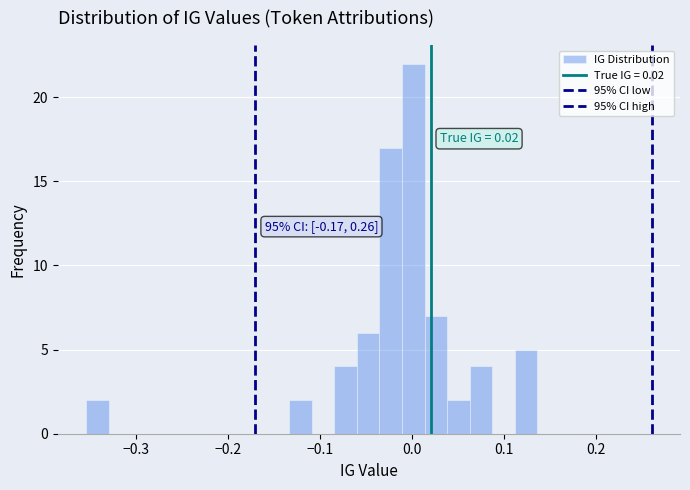

Read against the x-axis, roughly where is the centre of the tallest bar?

0.00